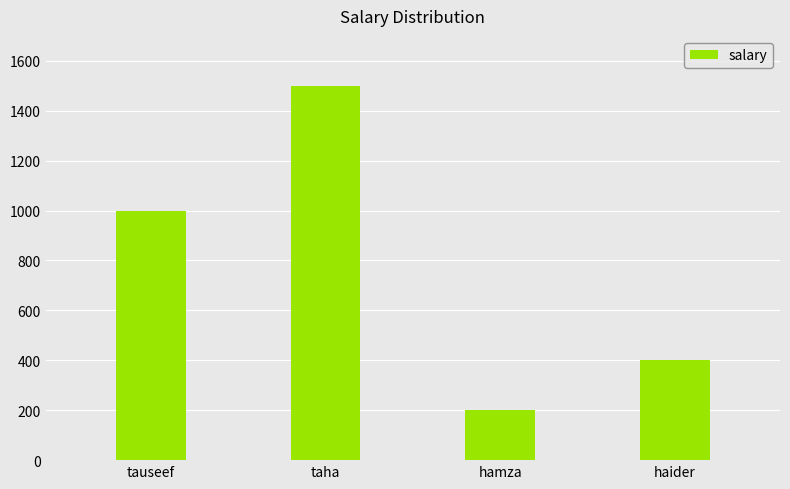

List the labels in order of value, smallest first.

hamza, haider, tauseef, taha